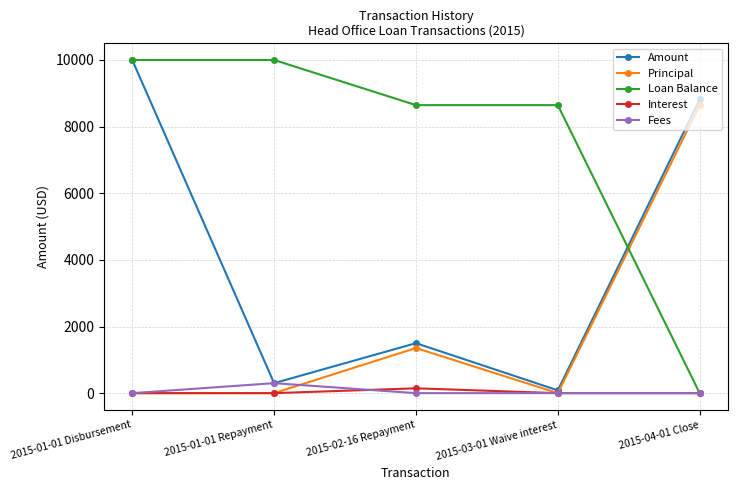

At which label does Principal reach its peak?

2015-04-01 Close